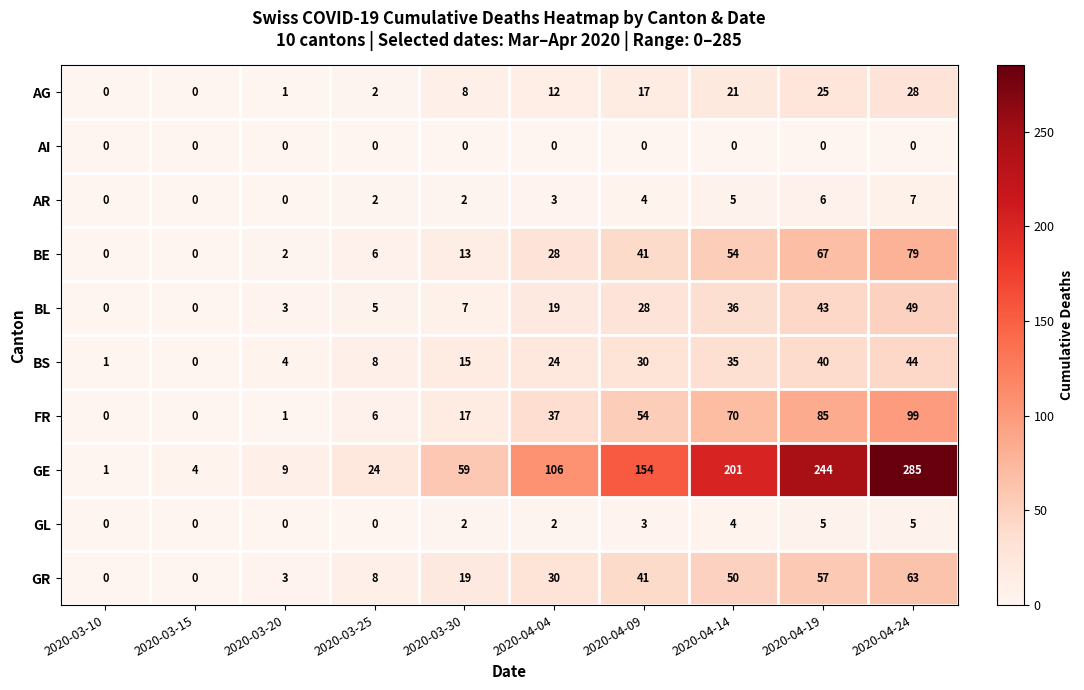

What is the sum of all BE values?

290